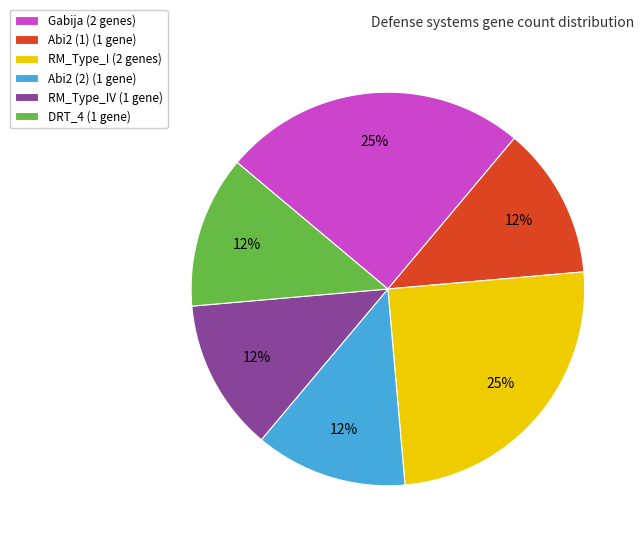

Does Abi2 (2) (1 gene) account for over 50% of the chart?

No